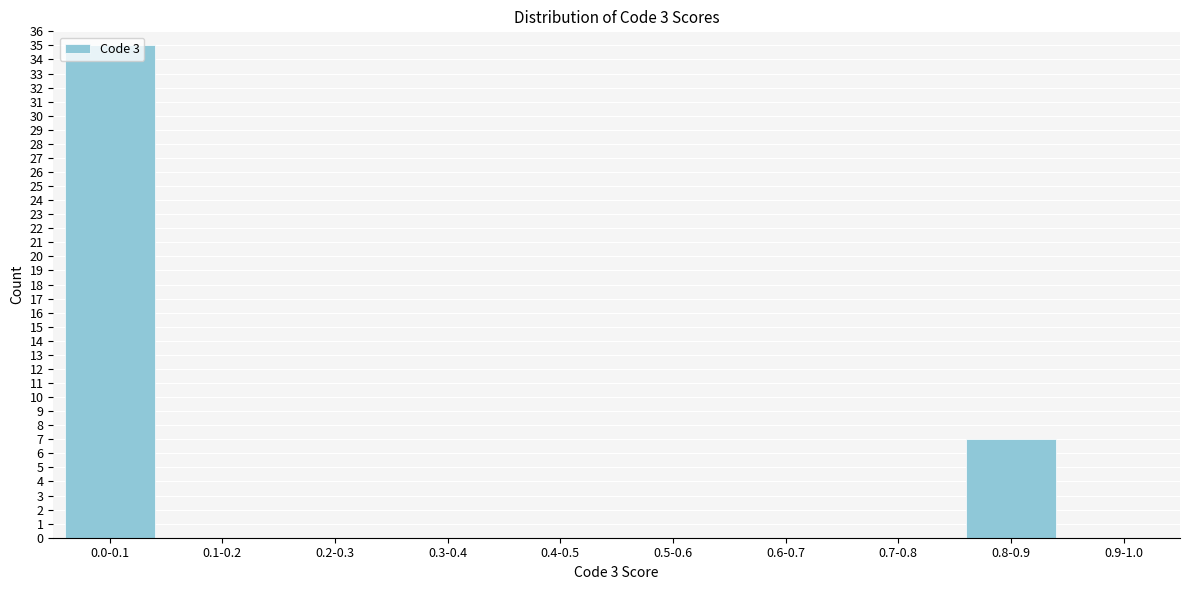

What is the change in value from 0.0-0.1 to 0.3-0.4?

-35